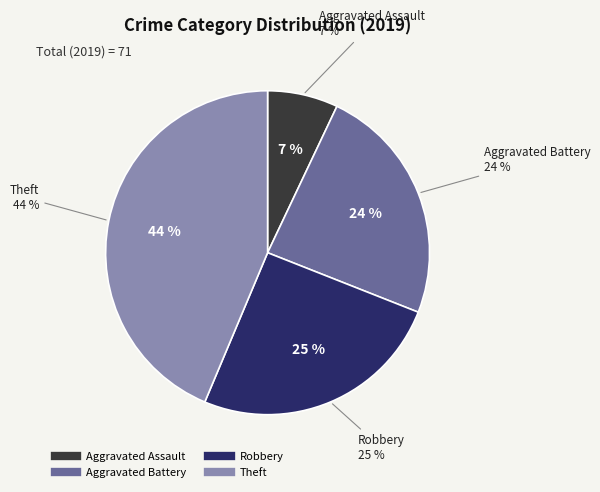

To the nearest percent, what is the difference between the largest and smallest slice percentages?

37%